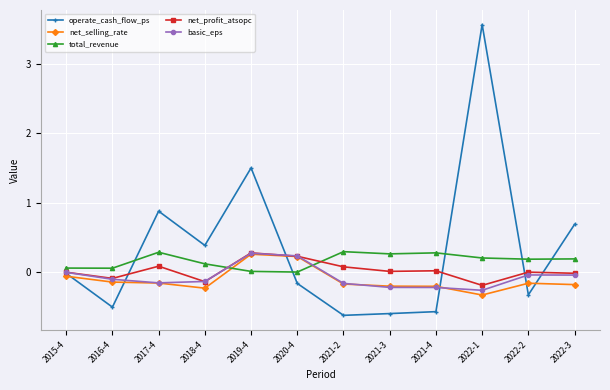

What is the difference between the maximum and minimum values in the operate_cash_flow_ps series?

4.2